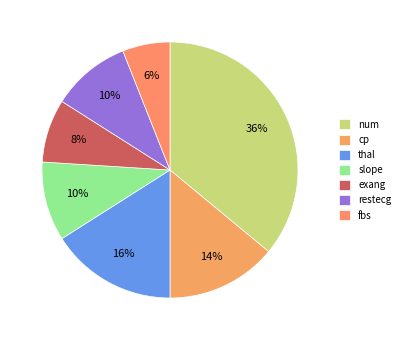

Which category has the biggest portion of the pie?

num